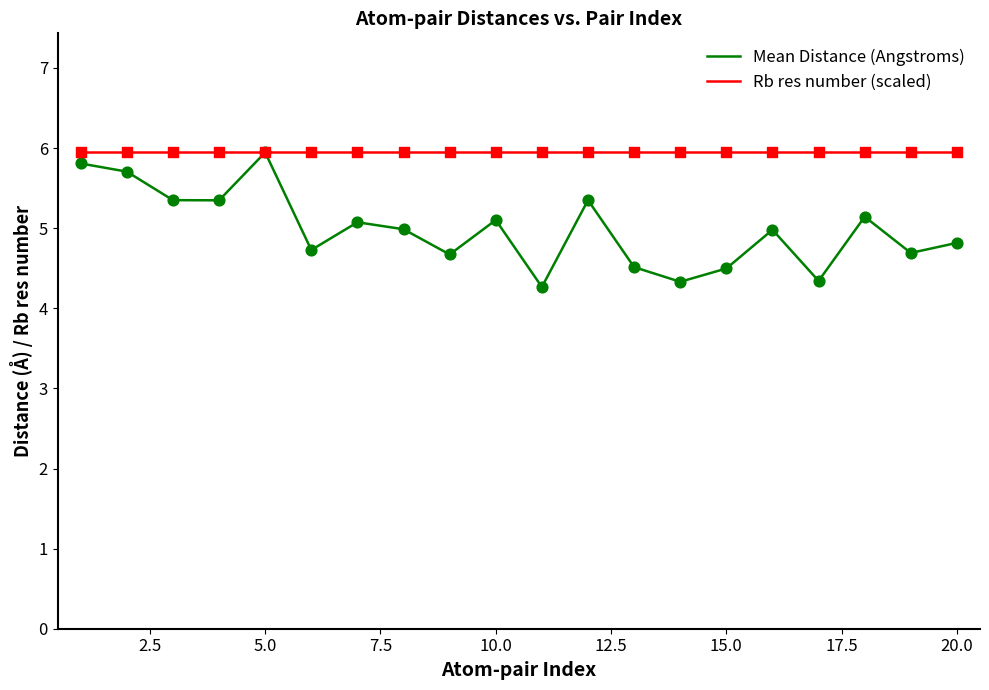

Which series has the largest total across all categories?

Rb res number (scaled)